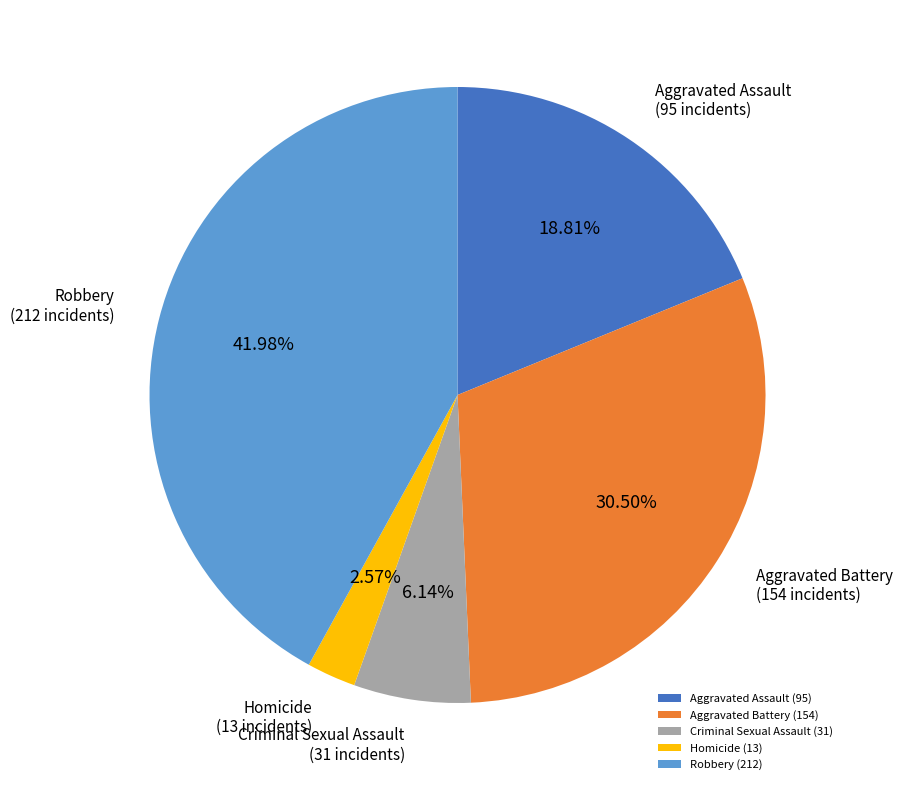

How many segments does this pie chart have?

5